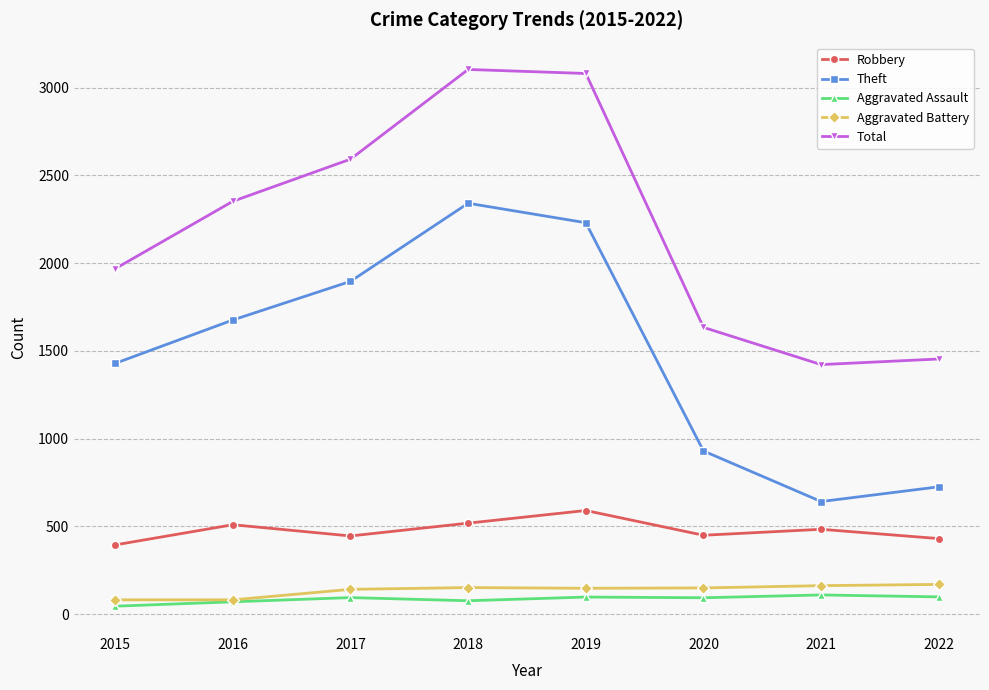

What is the sum of the Total values at 2018 and 2019?

6183